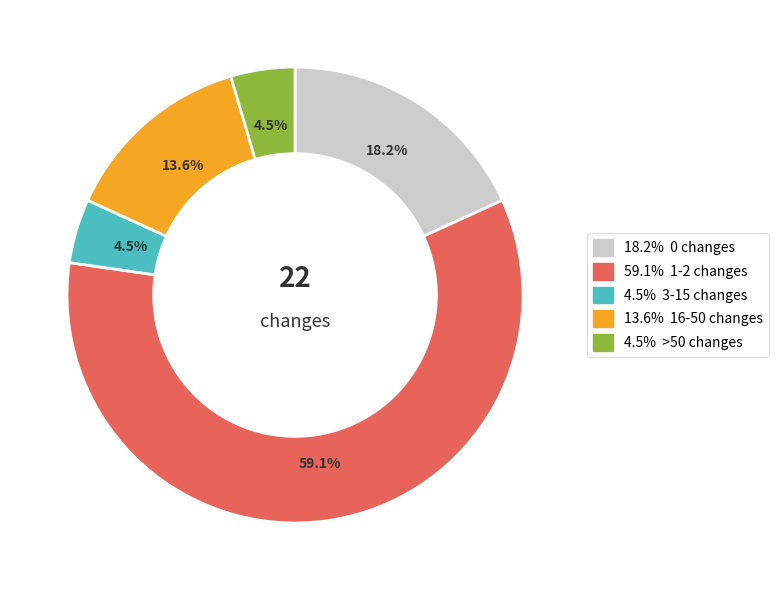

Count the number of slices in the pie.

5